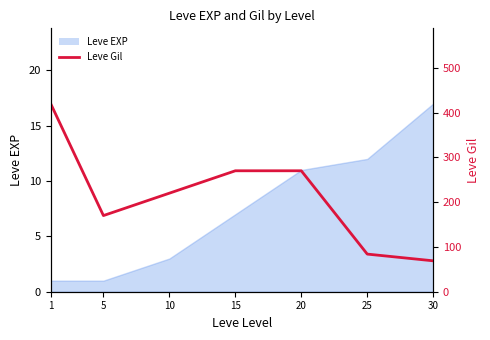

How many values exceed 220?

3